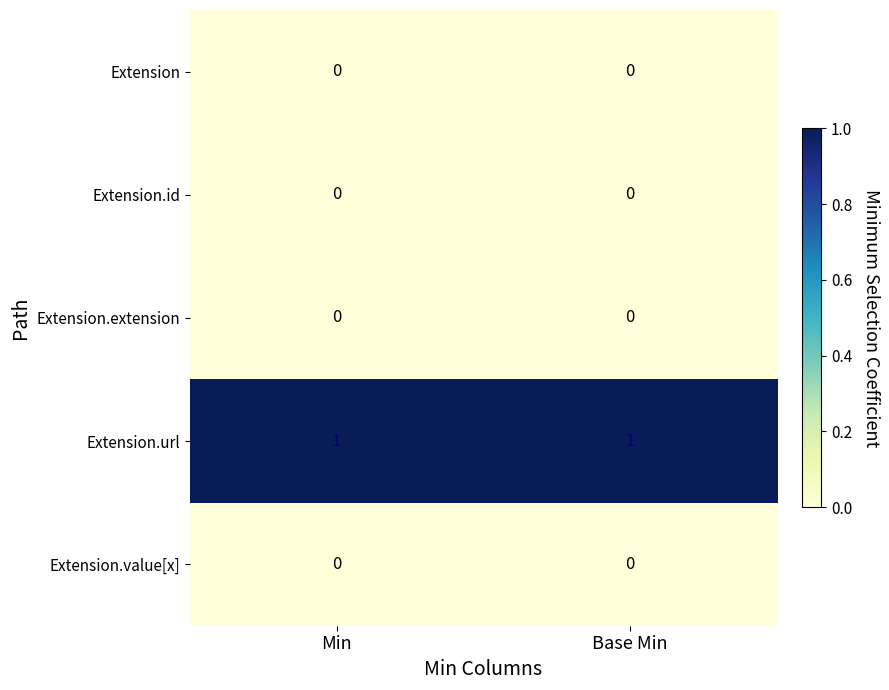

Reading right to left, extract all data points from this chart.

Extension: Base Min=0	Min=0
Extension.id: Base Min=0	Min=0
Extension.extension: Base Min=0	Min=0
Extension.url: Base Min=1	Min=1
Extension.value[x]: Base Min=0	Min=0